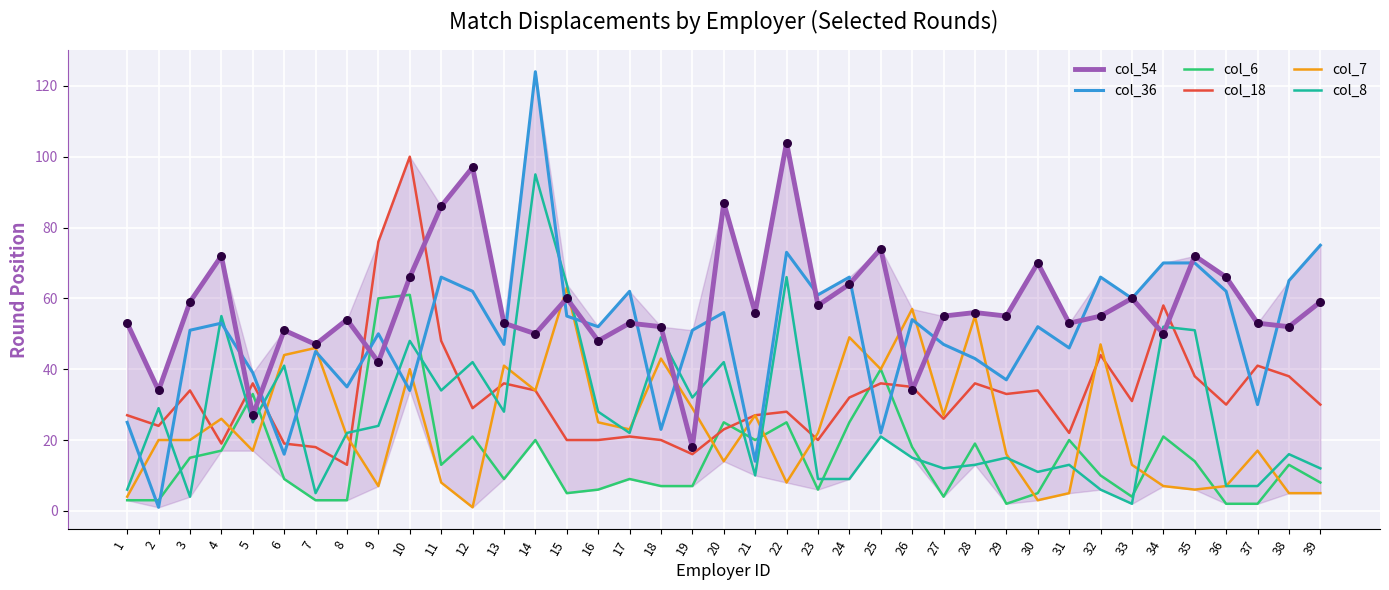

Is the value of col_8 at 33 greater than the value of col_54 at 21?

No